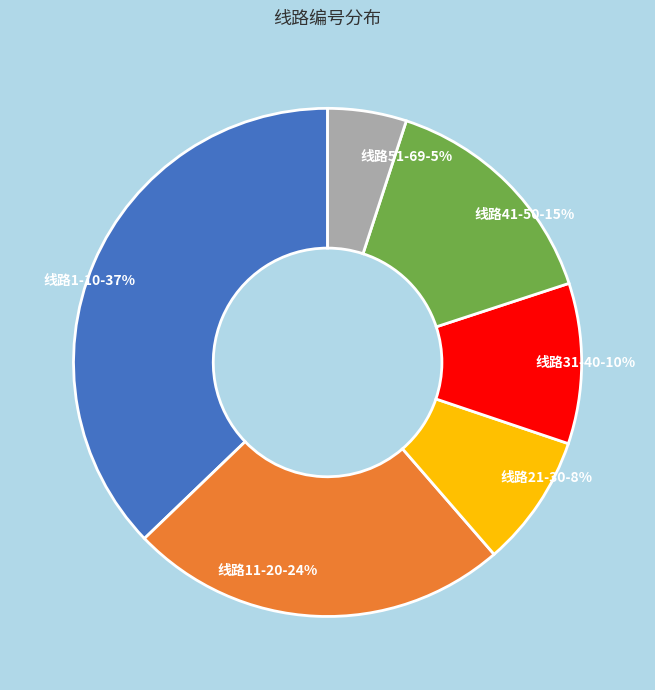

What is the ratio of the value at 线路21-30 to the value at 线路31-40?

0.8